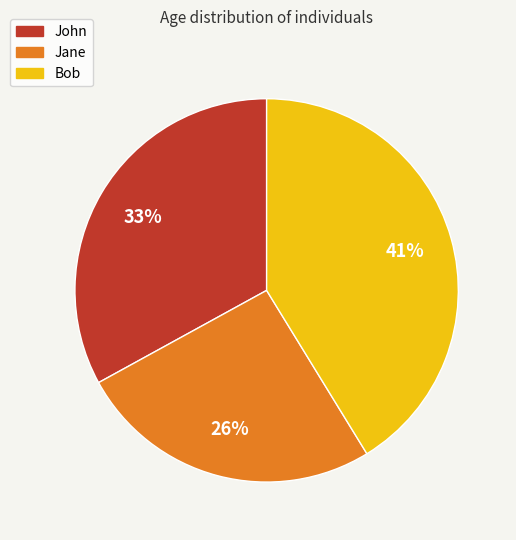

Is it true that John is 33% of the pie?

True